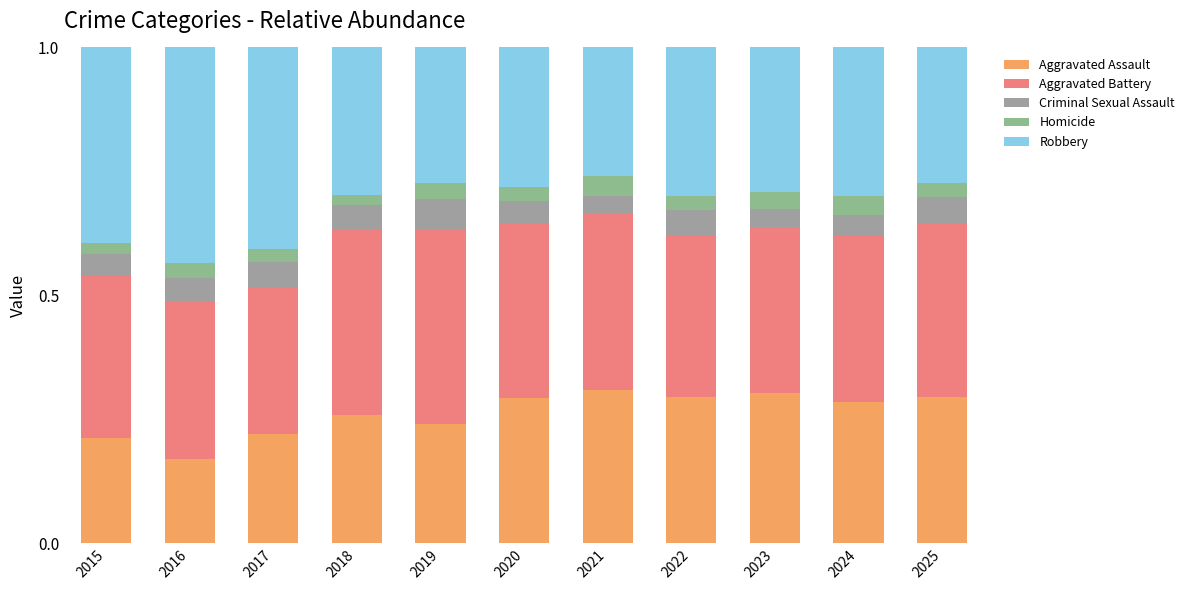

The Aggravated Assault series shows 0.4 at 2023. True or false?

False